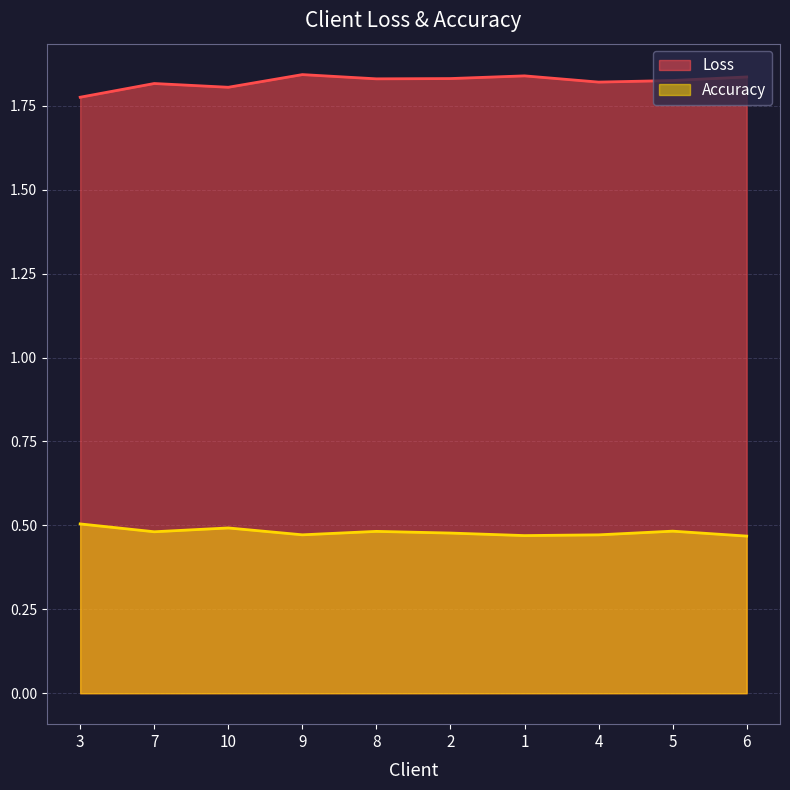

In Loss, how many points are lower than both neighbors (excluding endpoints)?

3